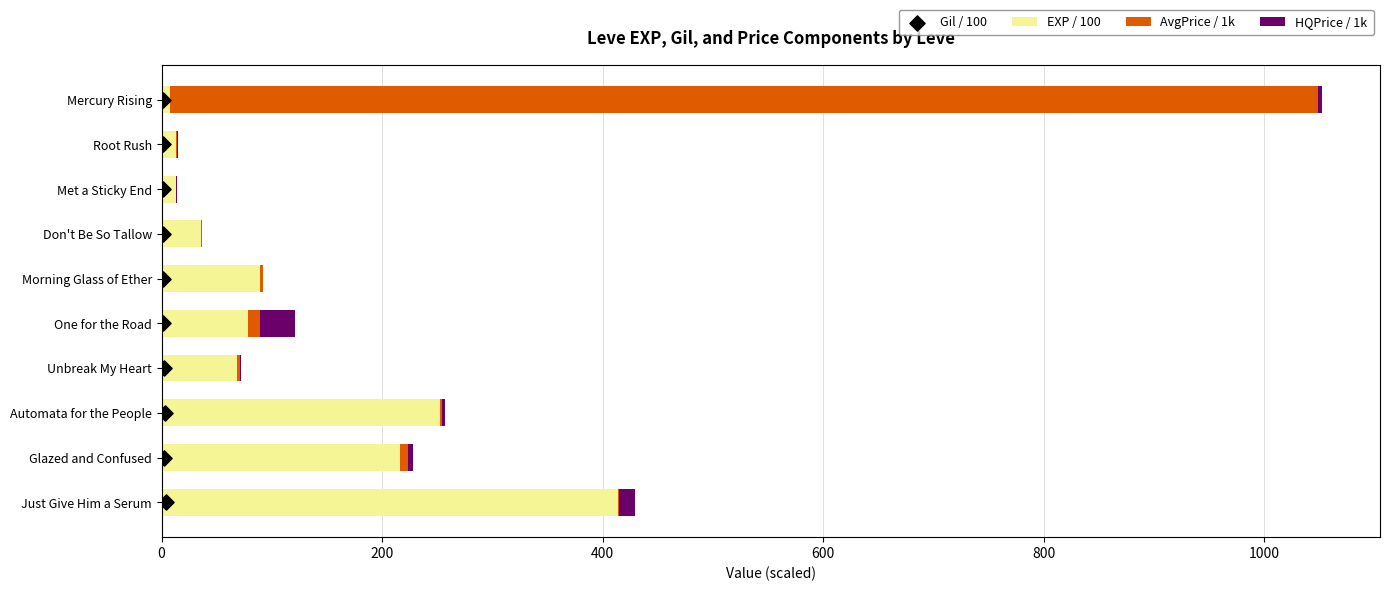

Which series has the widest spread of Y values?

AvgPrice / 1k